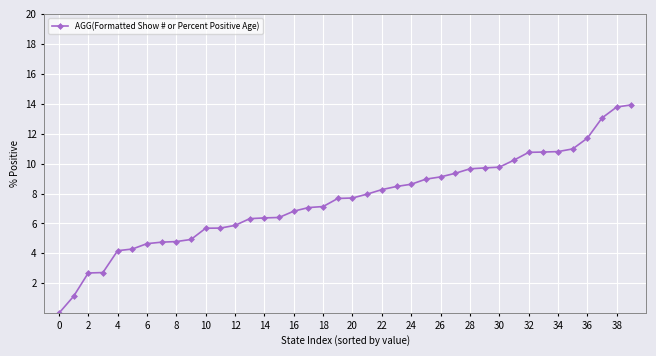

What is the difference between the second highest and minimum values?

13.8